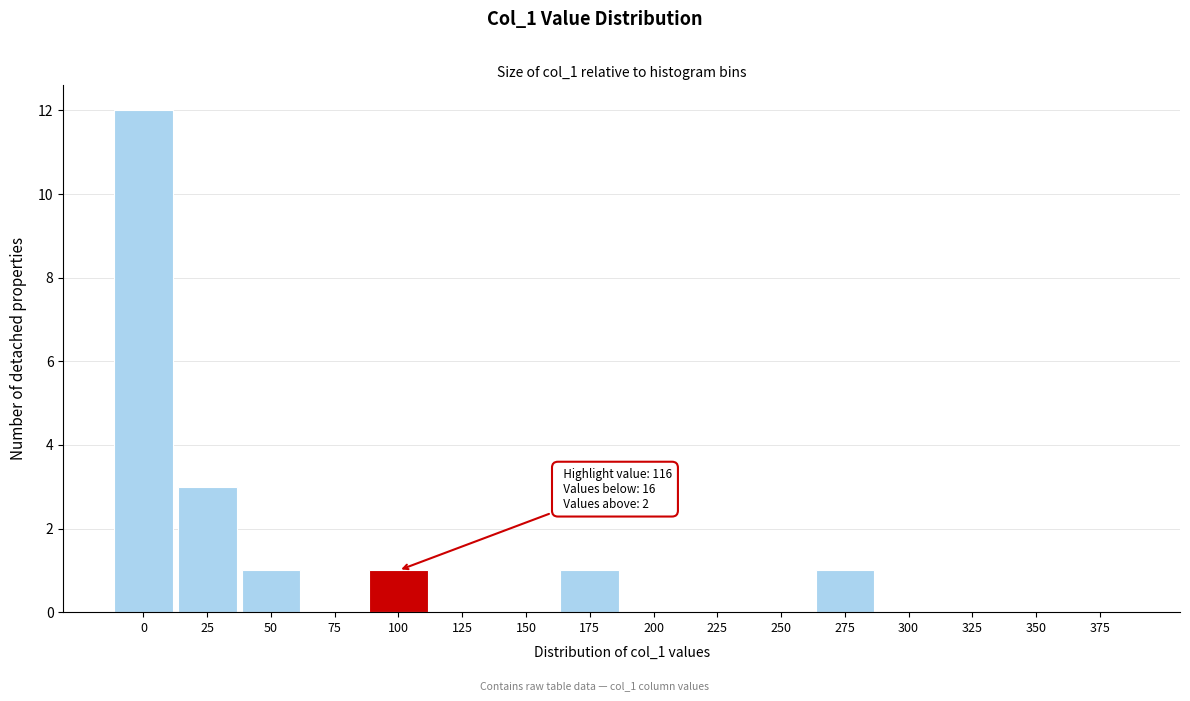

Reading right to left, what are all the values shown in this chart?

375=0	350=0	325=0	300=0	275=1	250=0	225=0	200=0	175=1	150=0	125=0	100=1	75=0	50=1	25=3	0=12